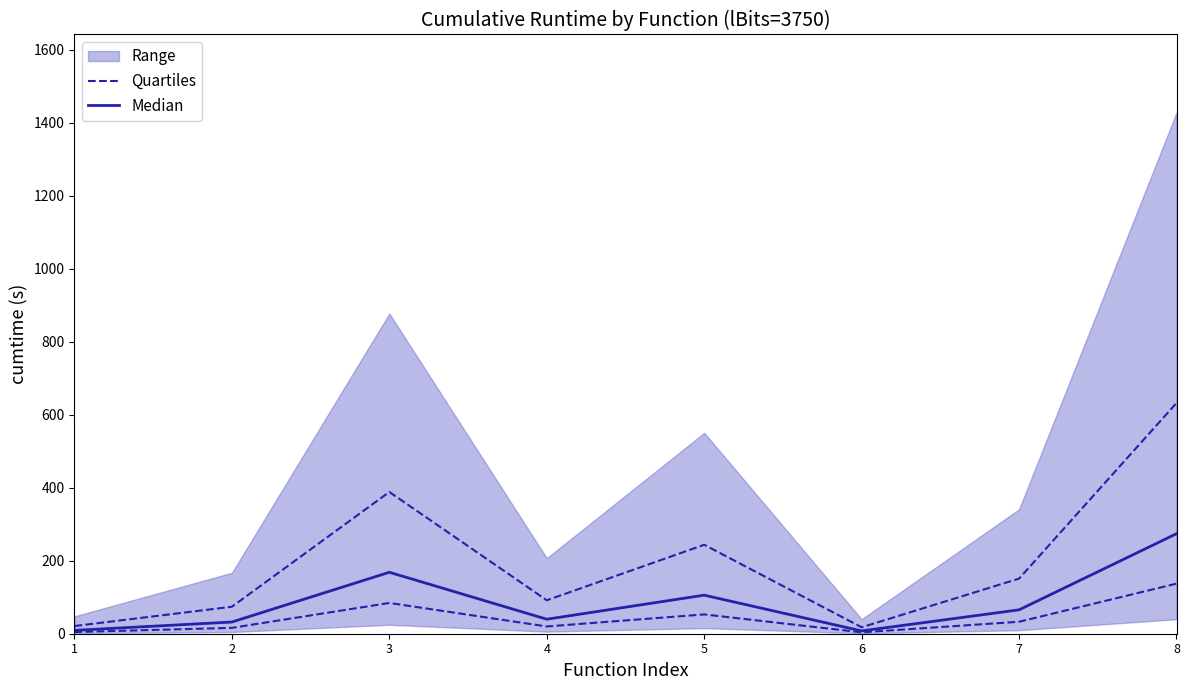

In Median, how many points are lower than both neighbors (excluding endpoints)?

2